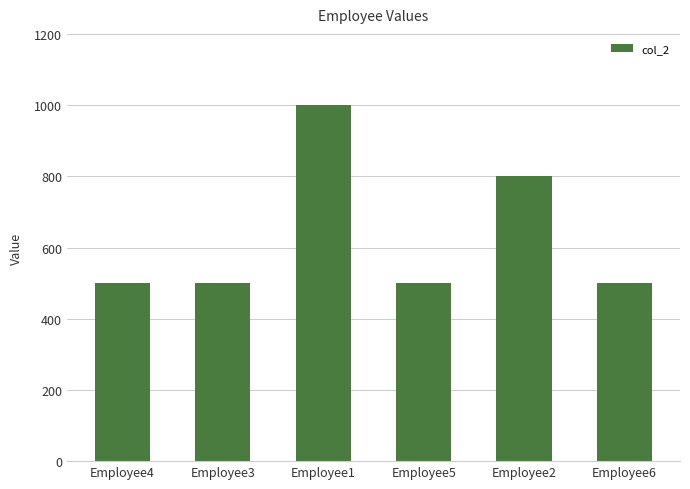

Reading left to right, what are all the values shown in this chart?

Employee4=500	Employee3=500	Employee1=1000	Employee5=500	Employee2=800	Employee6=500